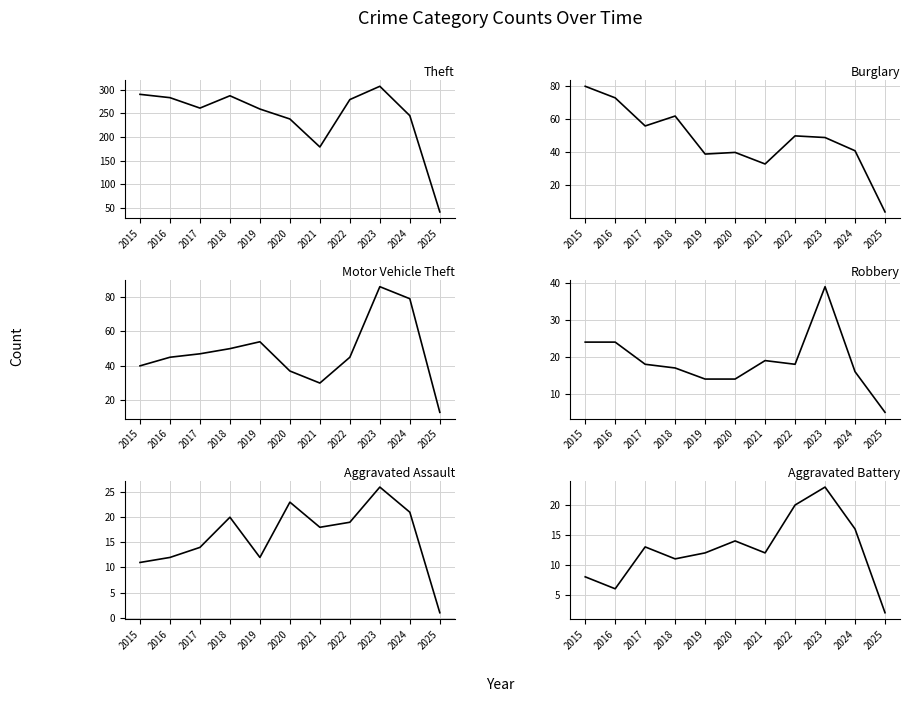

How many lines are shown in the chart?

6